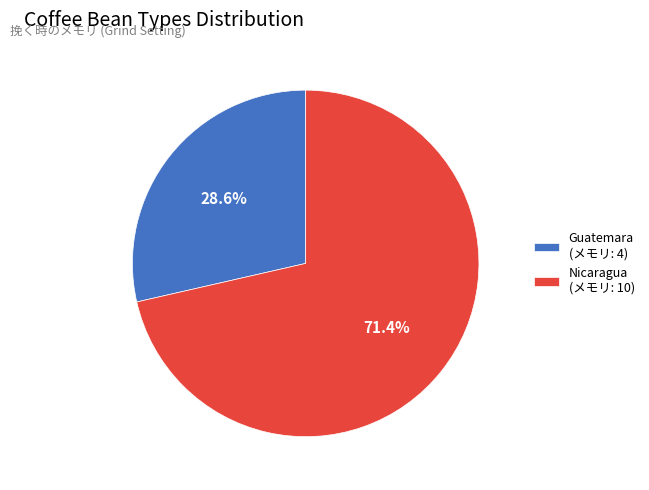

Is there a majority slice in this chart?

Yes